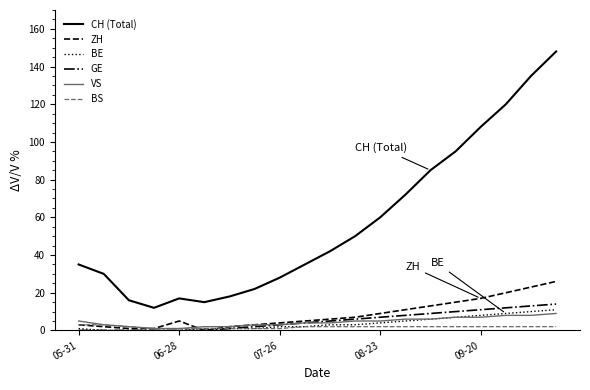

What is the maximum value shown in the chart?

148